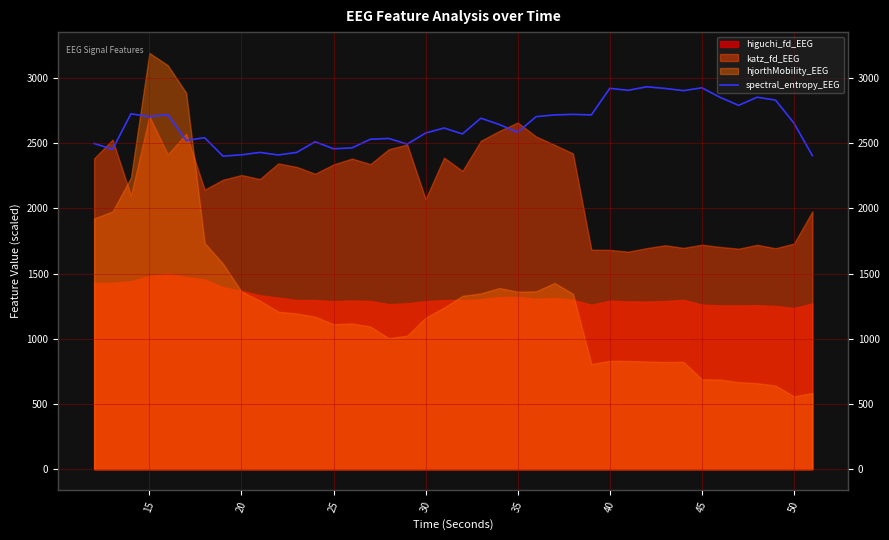

How many lines are shown in the chart?

1